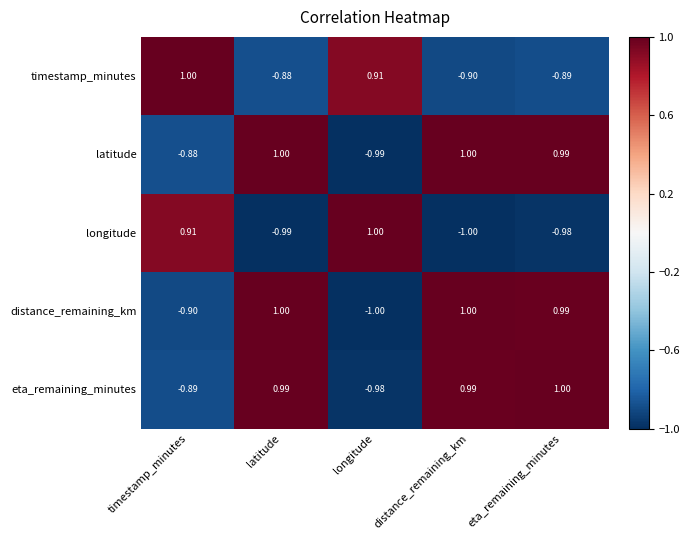

Is the value of eta_remaining_minutes at latitude greater than the value of latitude at longitude?

Yes